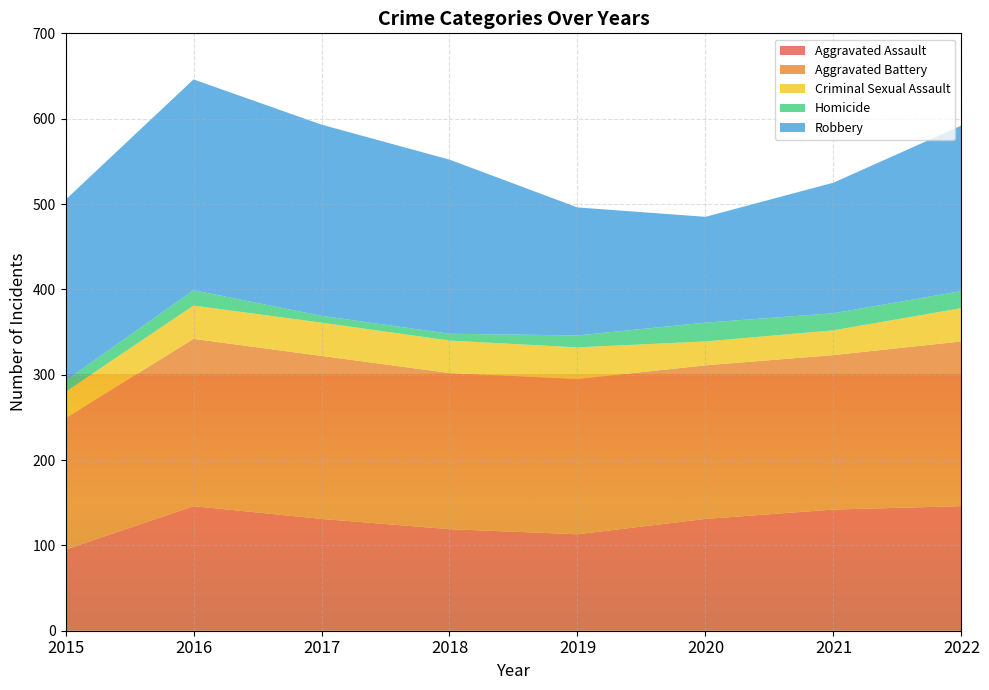

Reading left to right, extract all data points from this chart.

Aggravated Assault: 95	146	131	119	113	131	142	146
Aggravated Battery: 154	196	191	183	182	180	181	193
Criminal Sexual Assault: 31	39	39	38	37	28	29	39
Homicide: 13	18	8	8	14	22	20	20
Robbery: 212	247	224	204	150	124	153	194